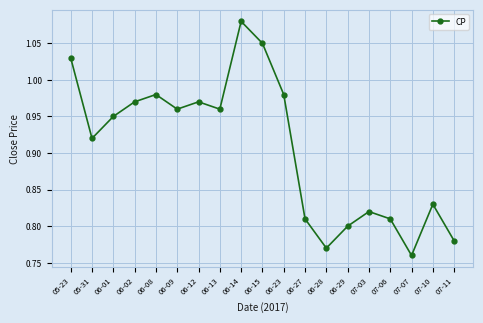

What is the label of the 14th point from the left?

06-29